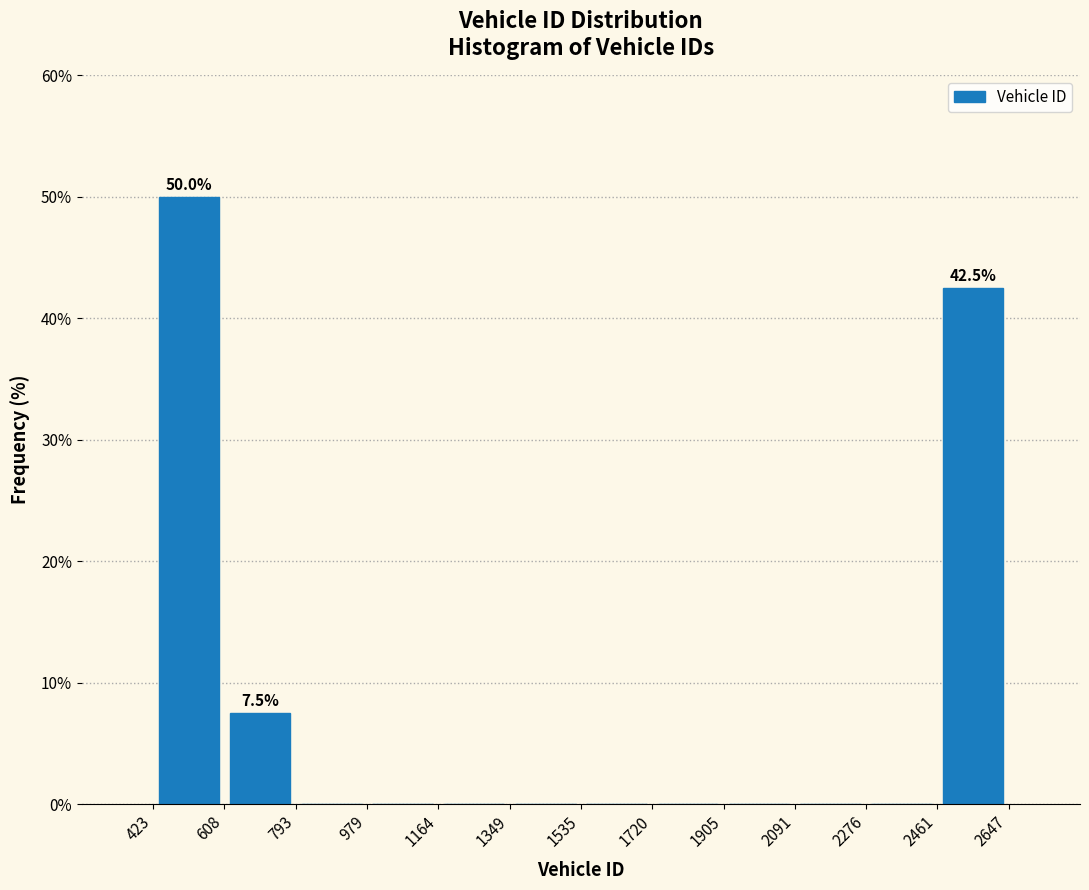

Over which range of the x-axis is the bar tallest?

423 to 608